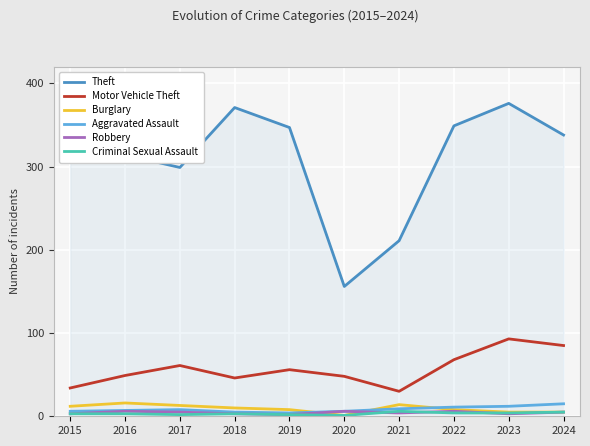

What is the greatest value displayed?

376